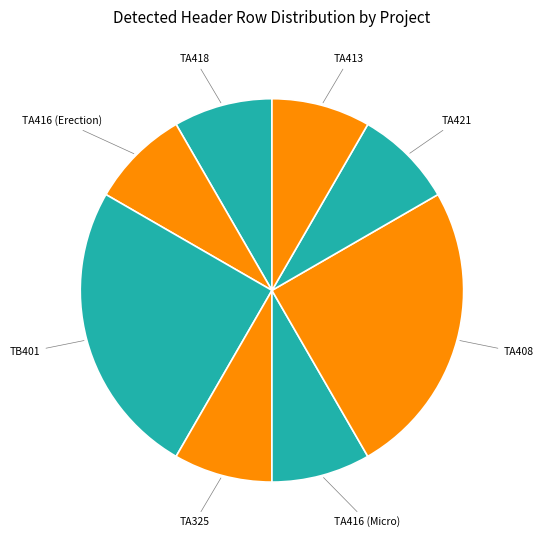

What is the ratio of the value at TA416 (Micro) to the value at TA413?

1.0